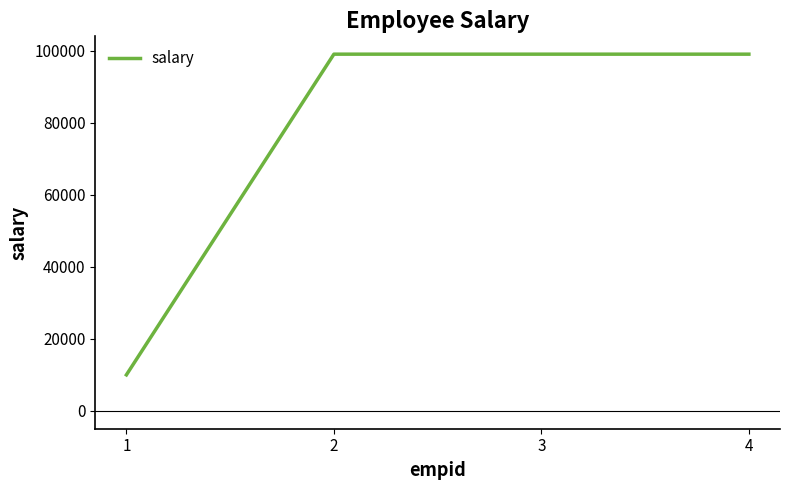

What is the smallest value displayed?

10000